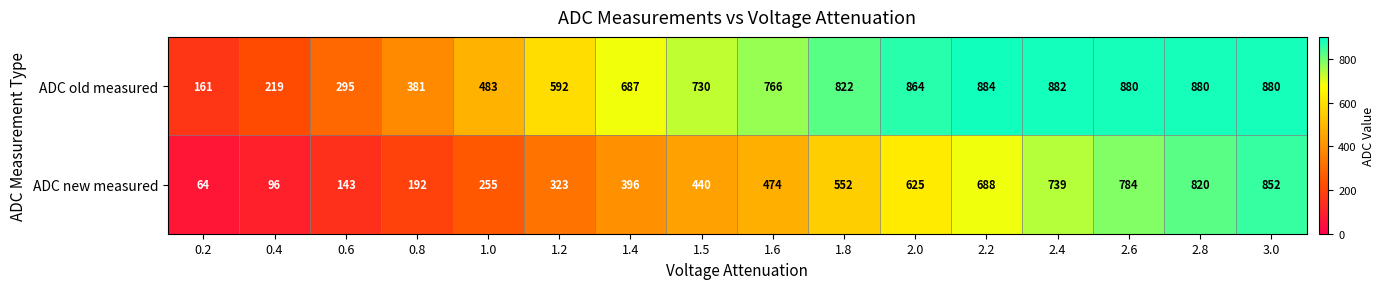

The ADC old measured series shows 188 at 1.0. True or false?

False